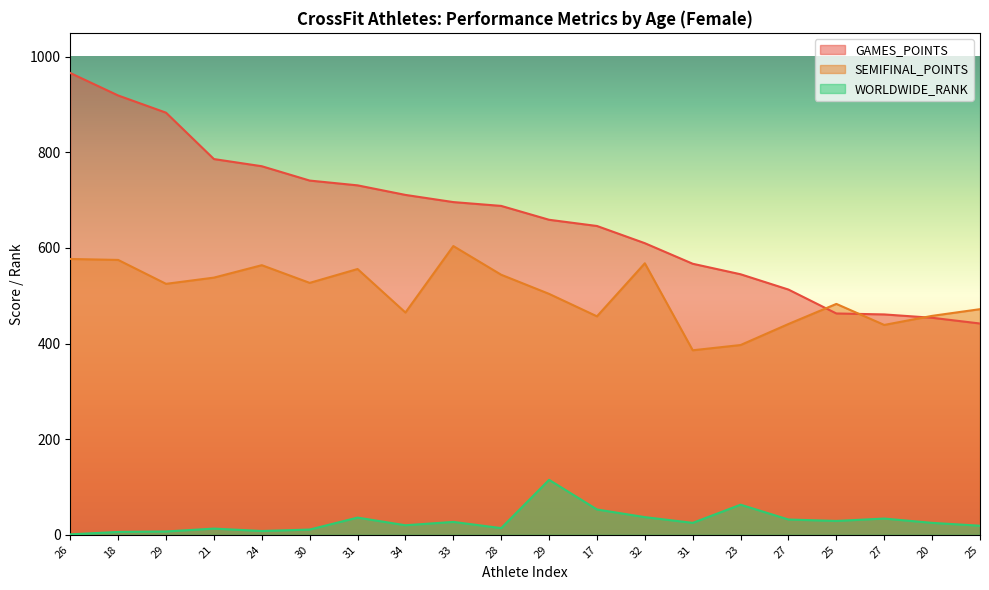

Rank the series at 28 from lowest to highest value.

WORLDWIDE_RANK, SEMIFINAL_POINTS, GAMES_POINTS